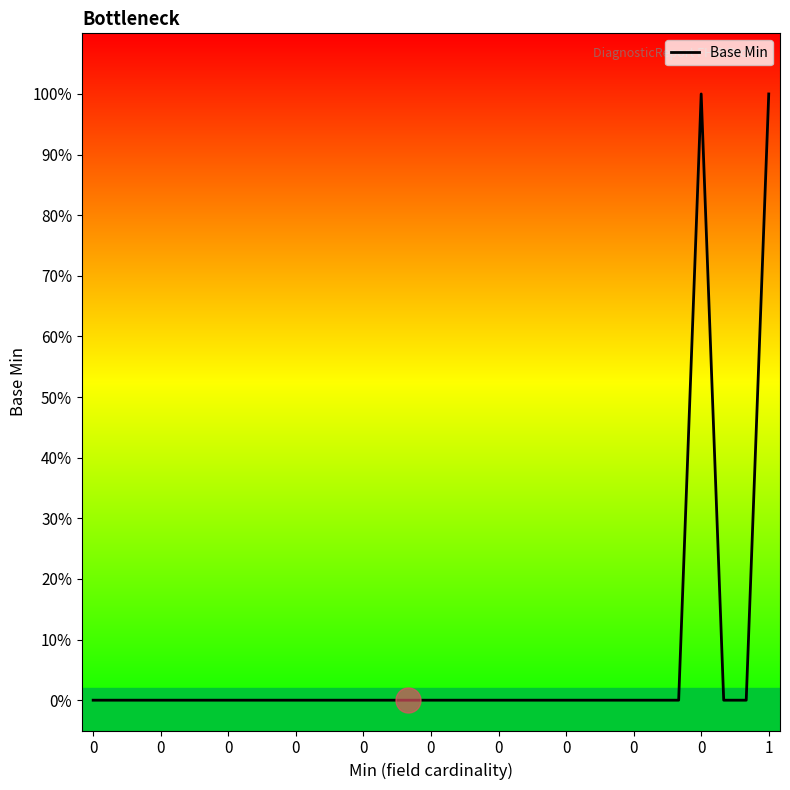

Does the chart have visible grid lines?

No